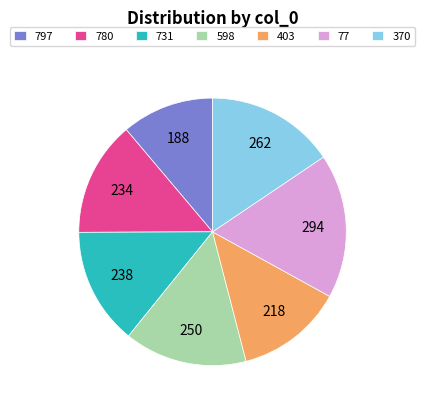

What is the smallest slice in the pie chart?

797